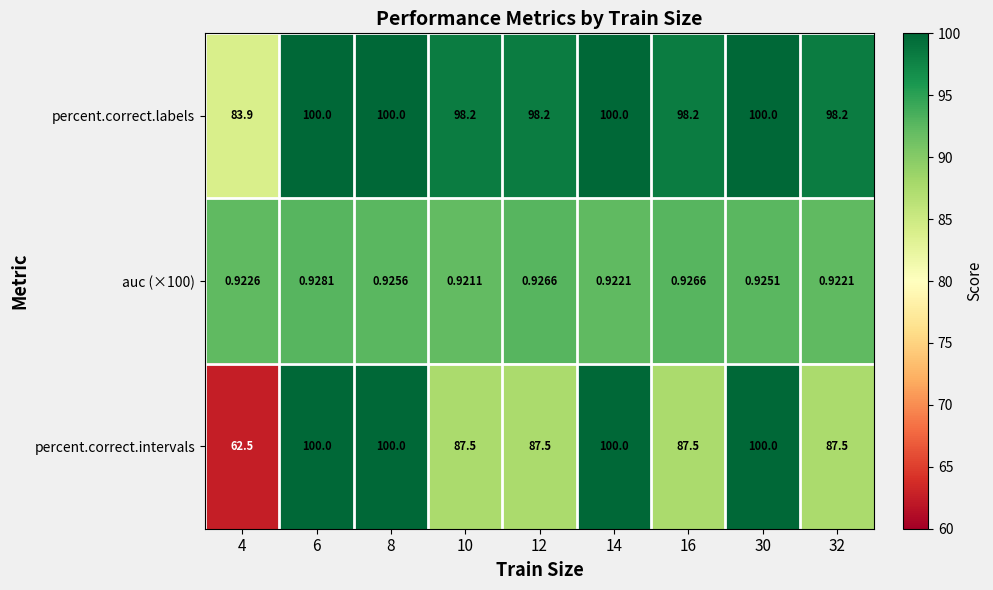

Is the value of percent.correct.intervals at 14 greater than the value of auc (×100) at 10?

Yes